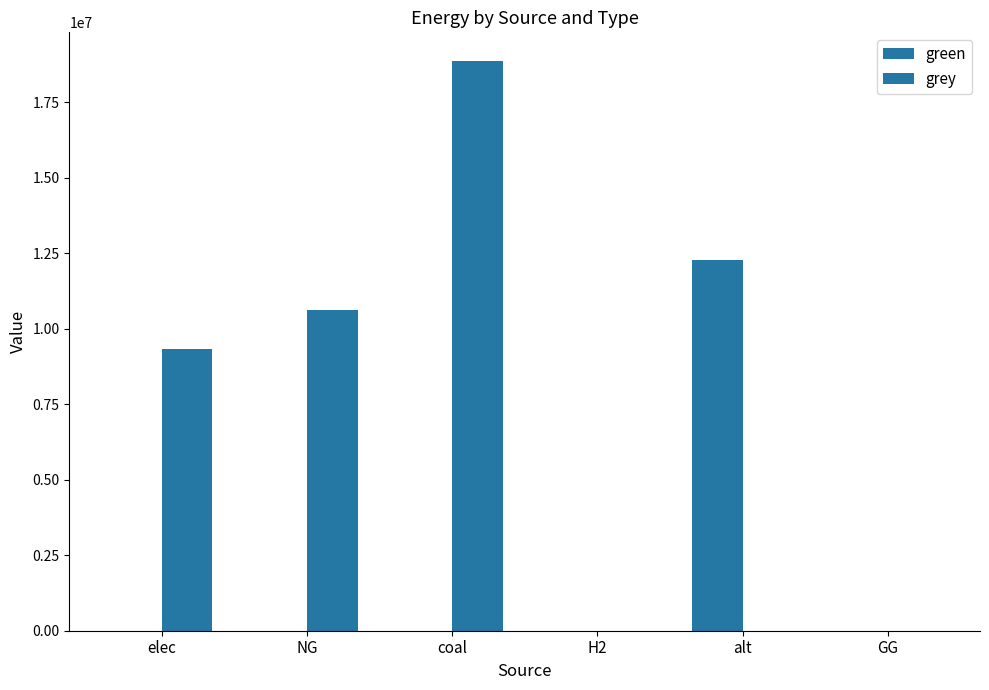

How many data points does each series have?

6